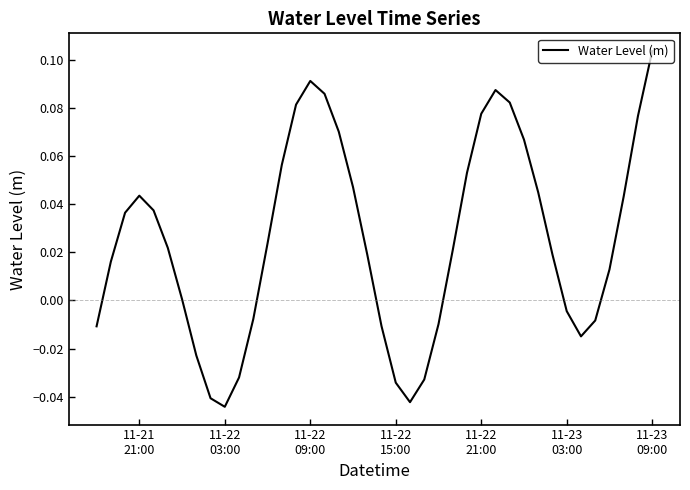

Does the chart display data point markers on the line(s)?

No